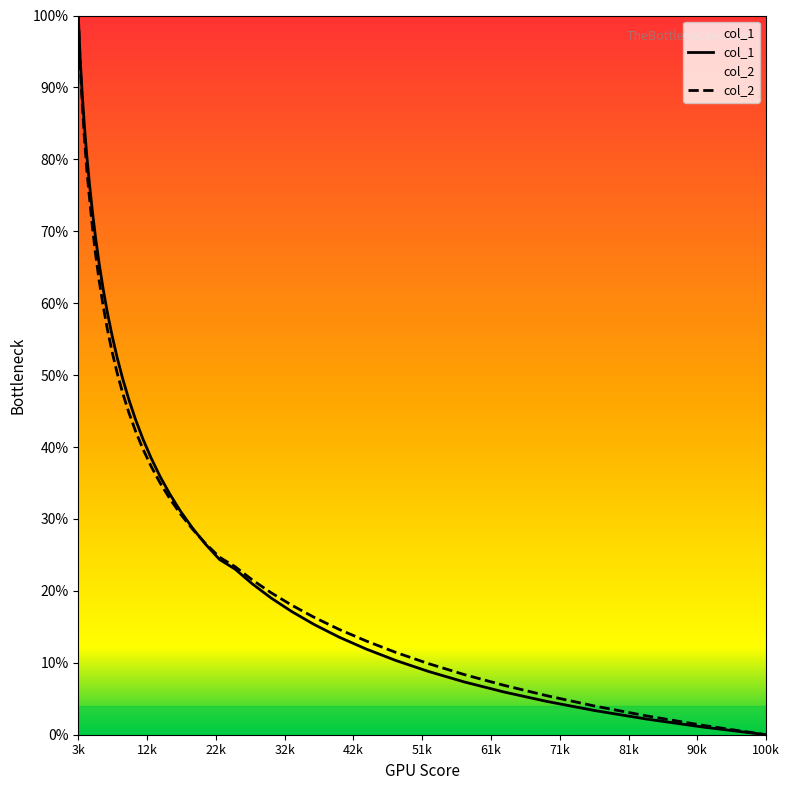

List the series in order of their overall mean, highest first.

col_1, col_2